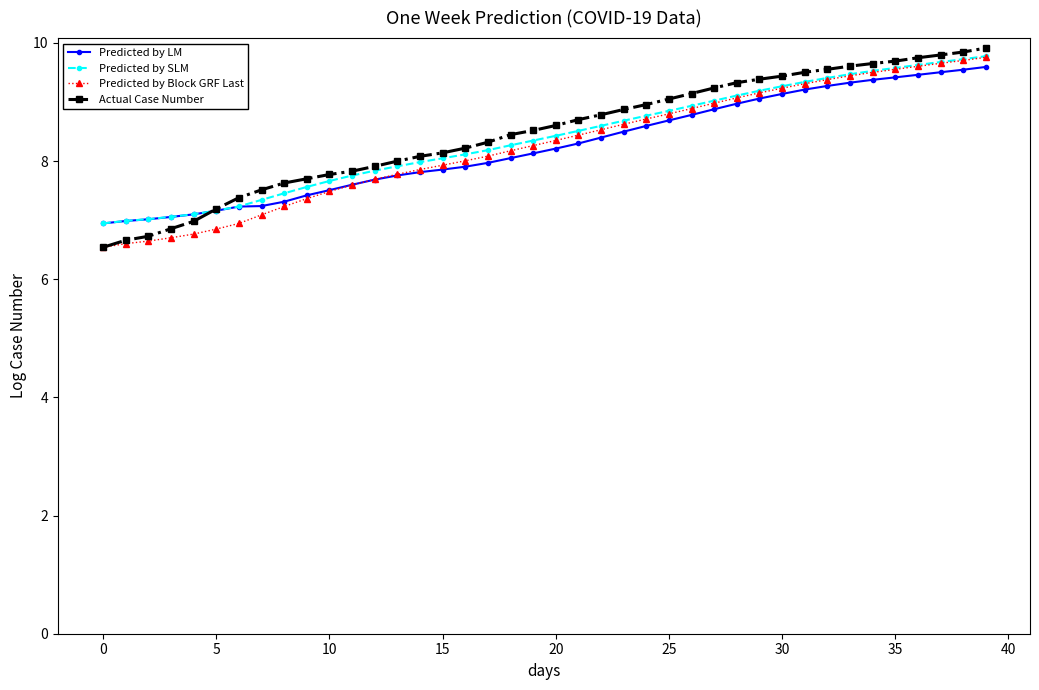

What is the highest value of the Predicted by SLM series?

9.8